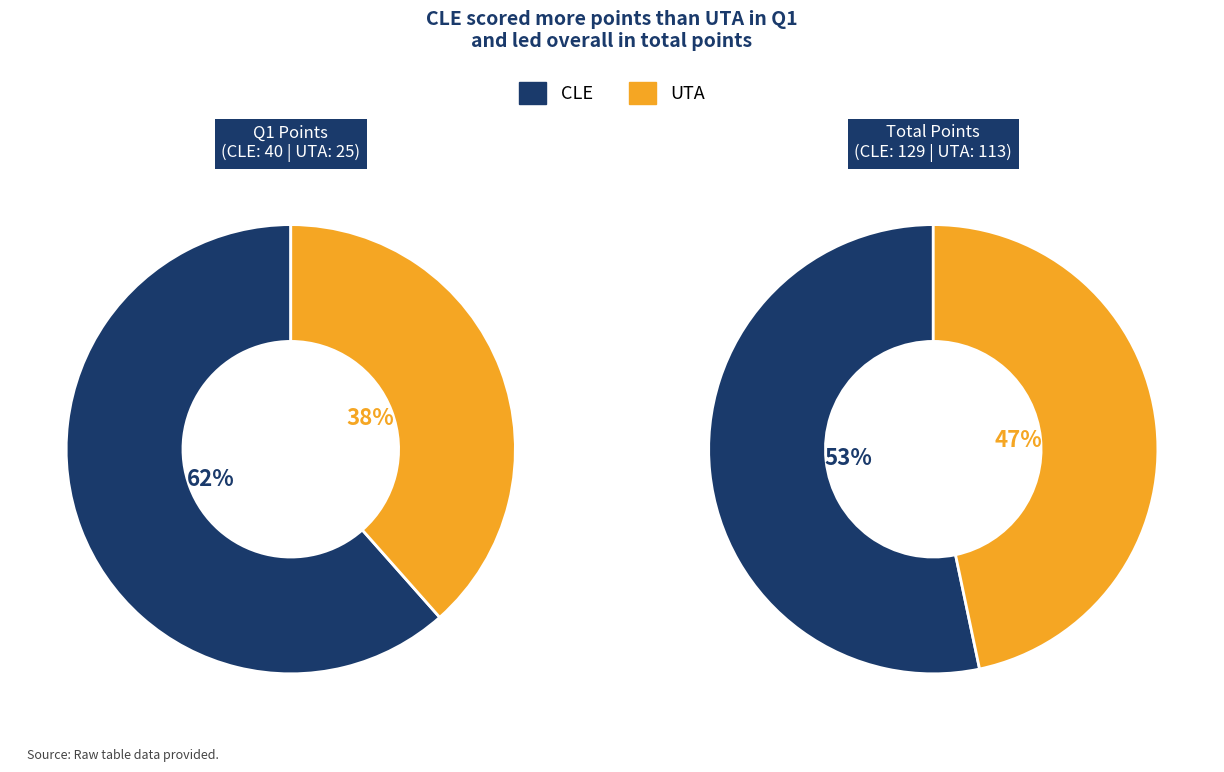

Rank the series by their average value, from highest to lowest.

CLE, UTA